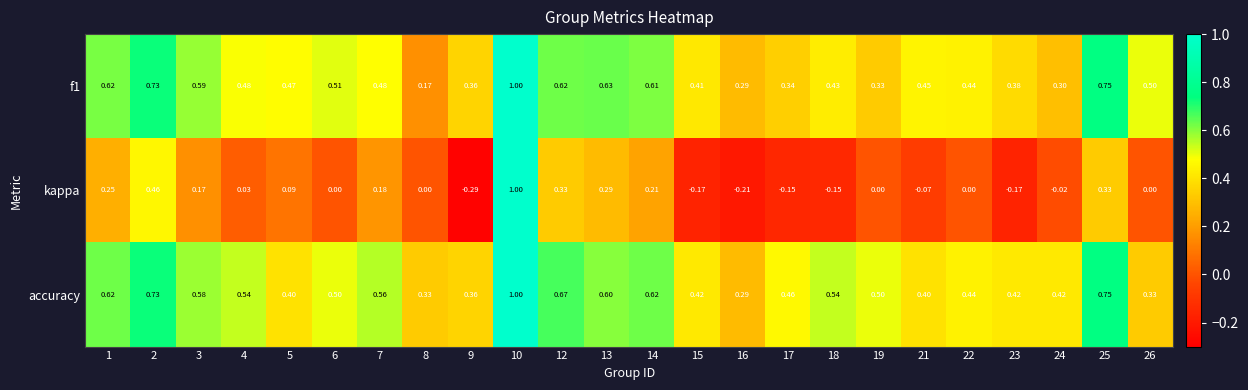

Which series has the widest spread of values?

kappa